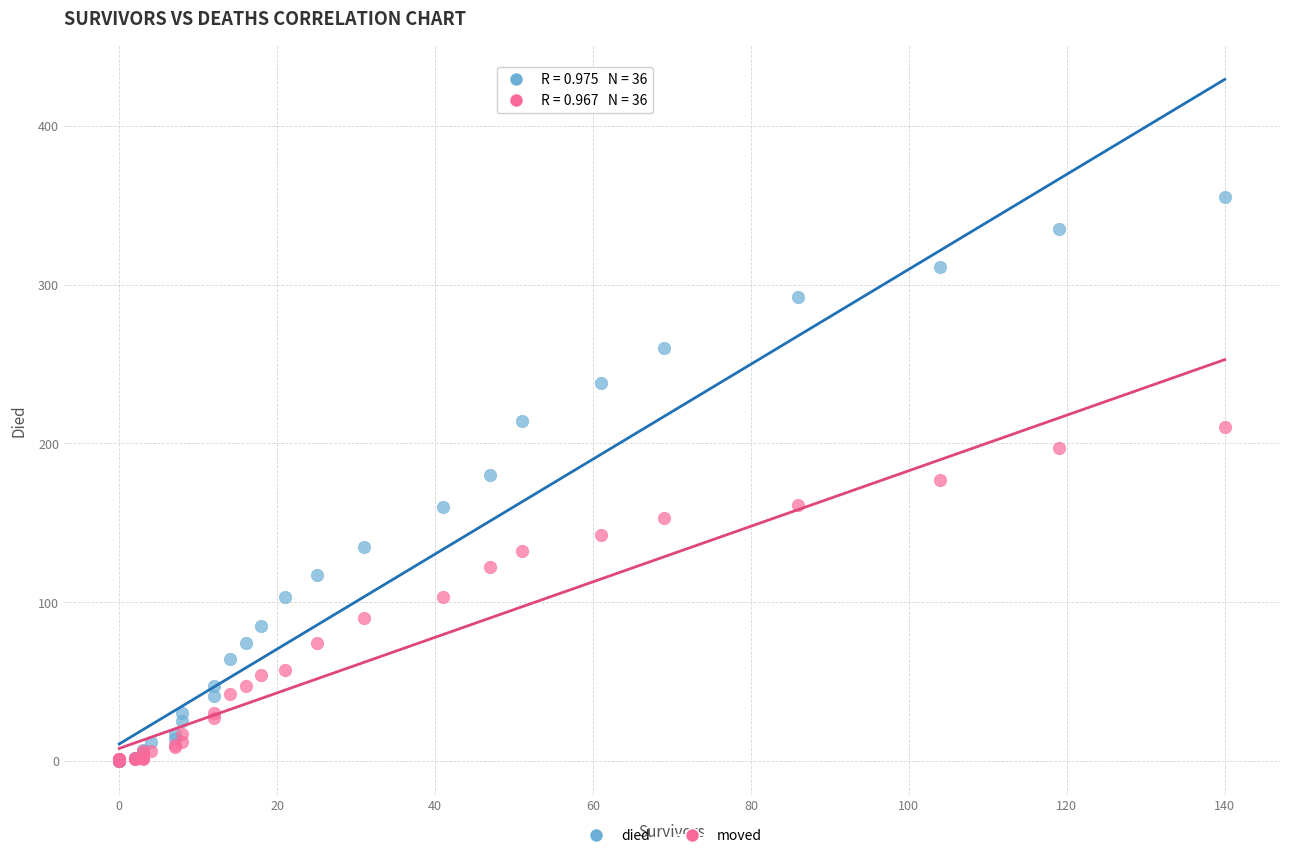

What are all the series names shown in the legend?

died, moved